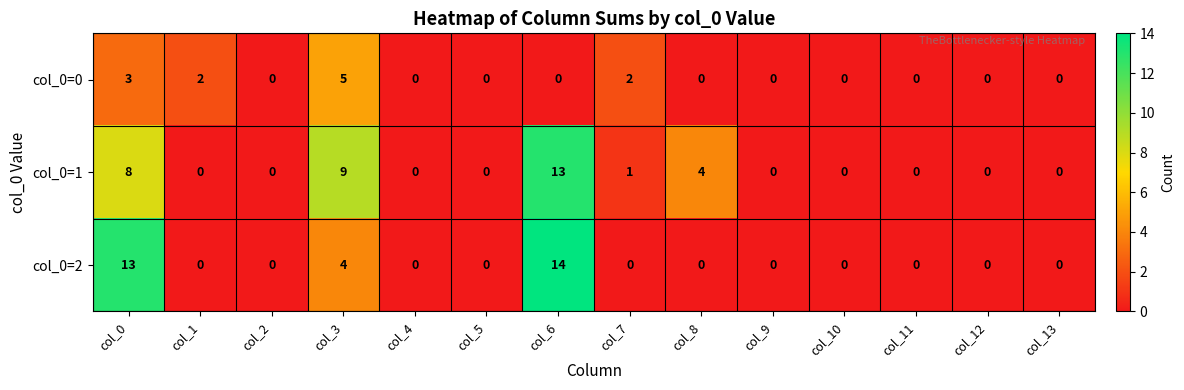

At col_6, list the series in order from smallest to largest.

col_0=0, col_0=1, col_0=2